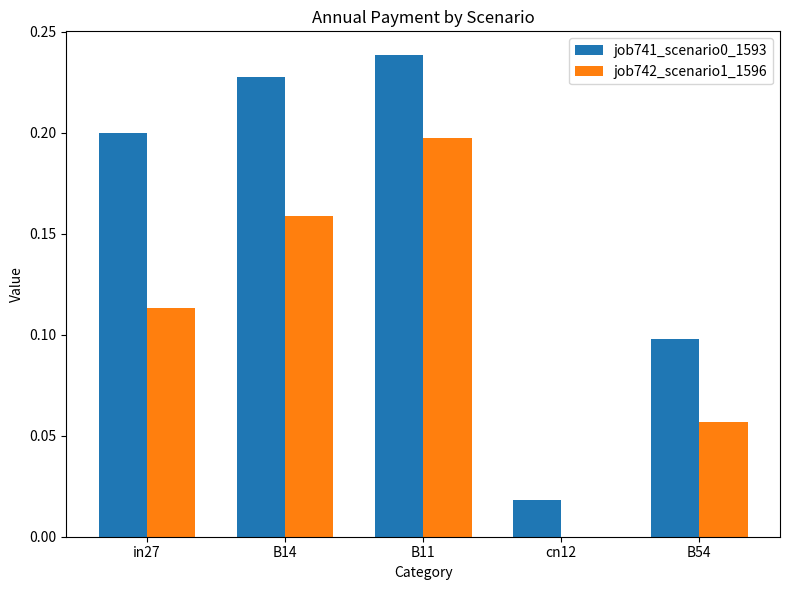

The value of job742_scenario1_1596 at B54 is 0.0. True or false?

False